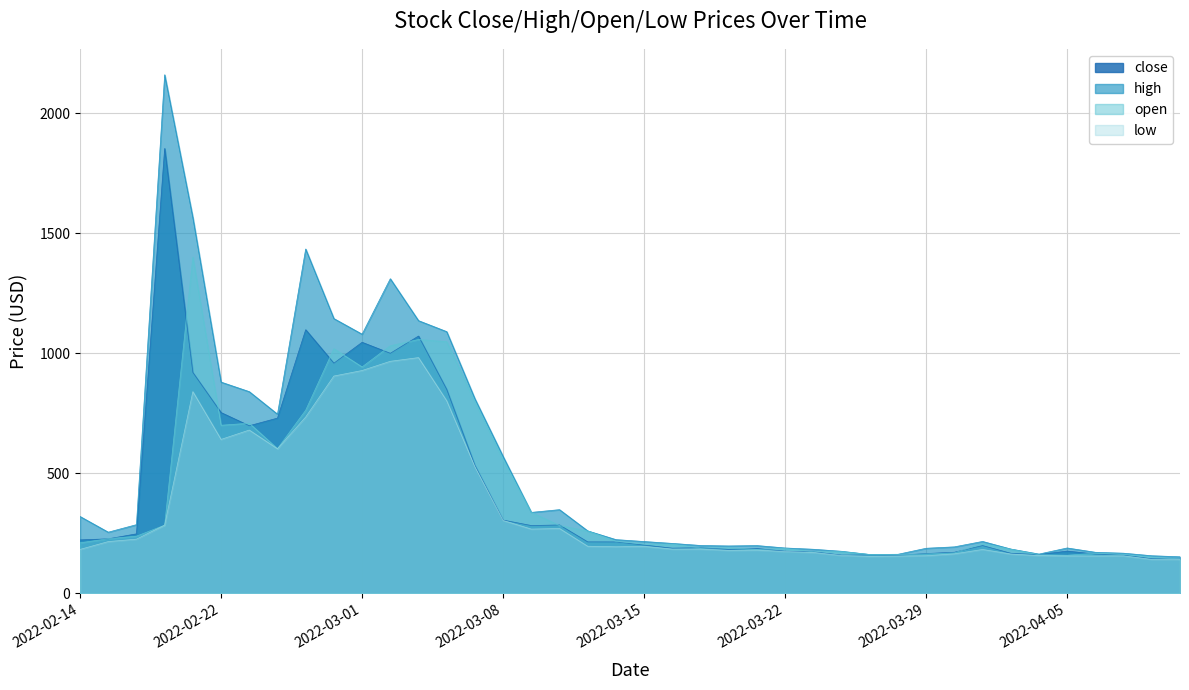

True or false: low and open cross at least once.

False